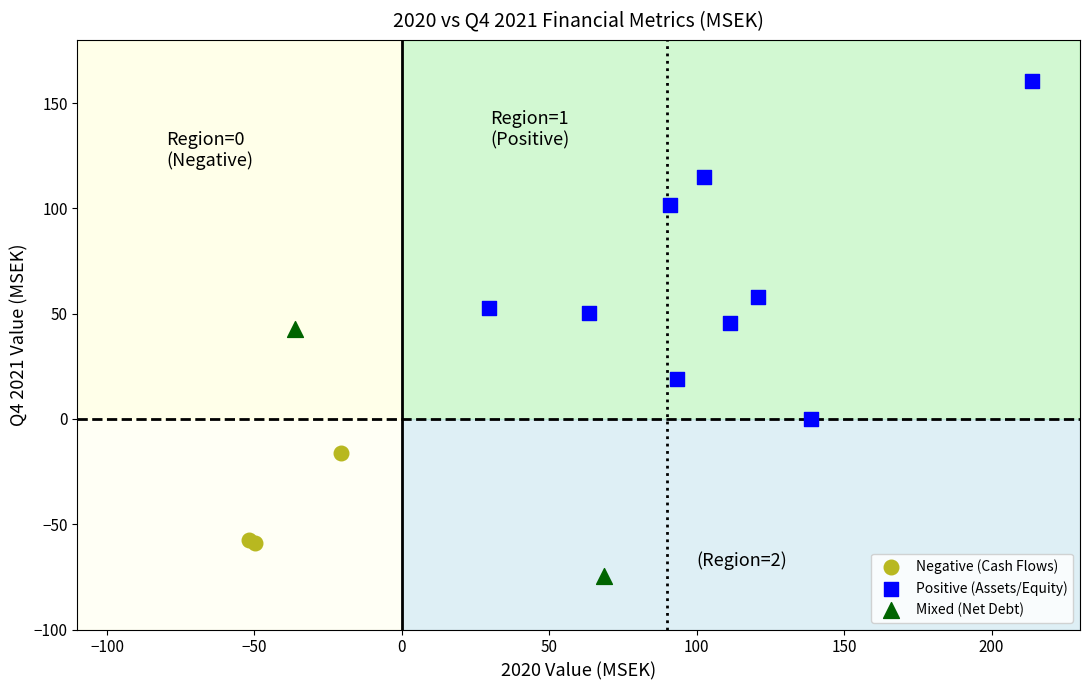

What are all the series names shown in the legend?

Negative (Cash Flows), Positive (Assets/Equity), Mixed (Net Debt)